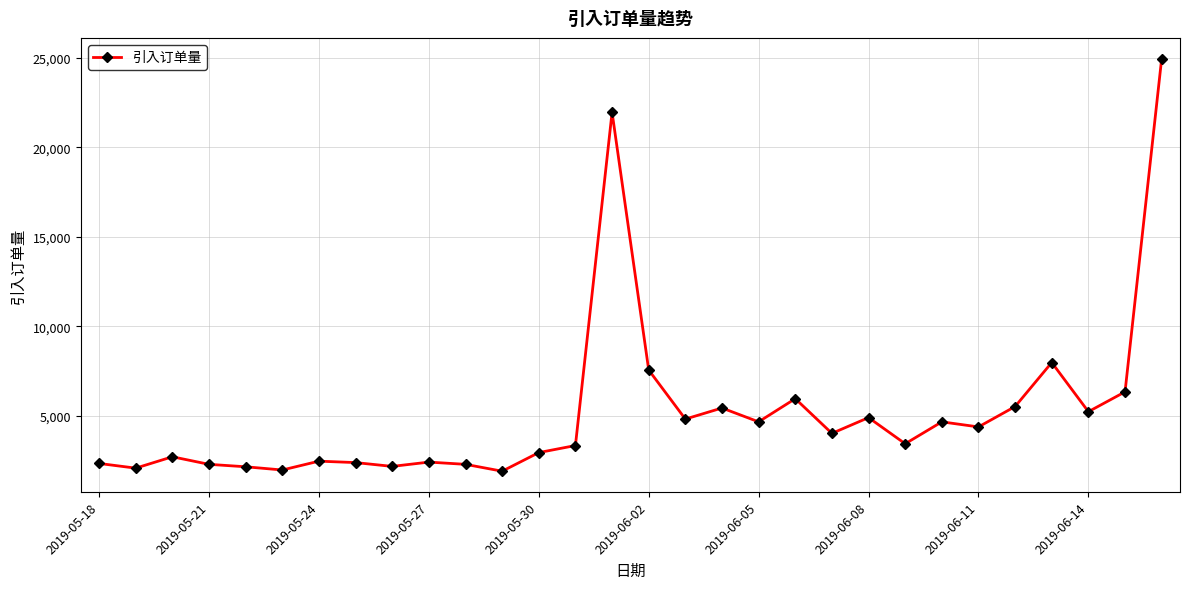

True or false: there are more than 0 points higher than both neighbors.

True